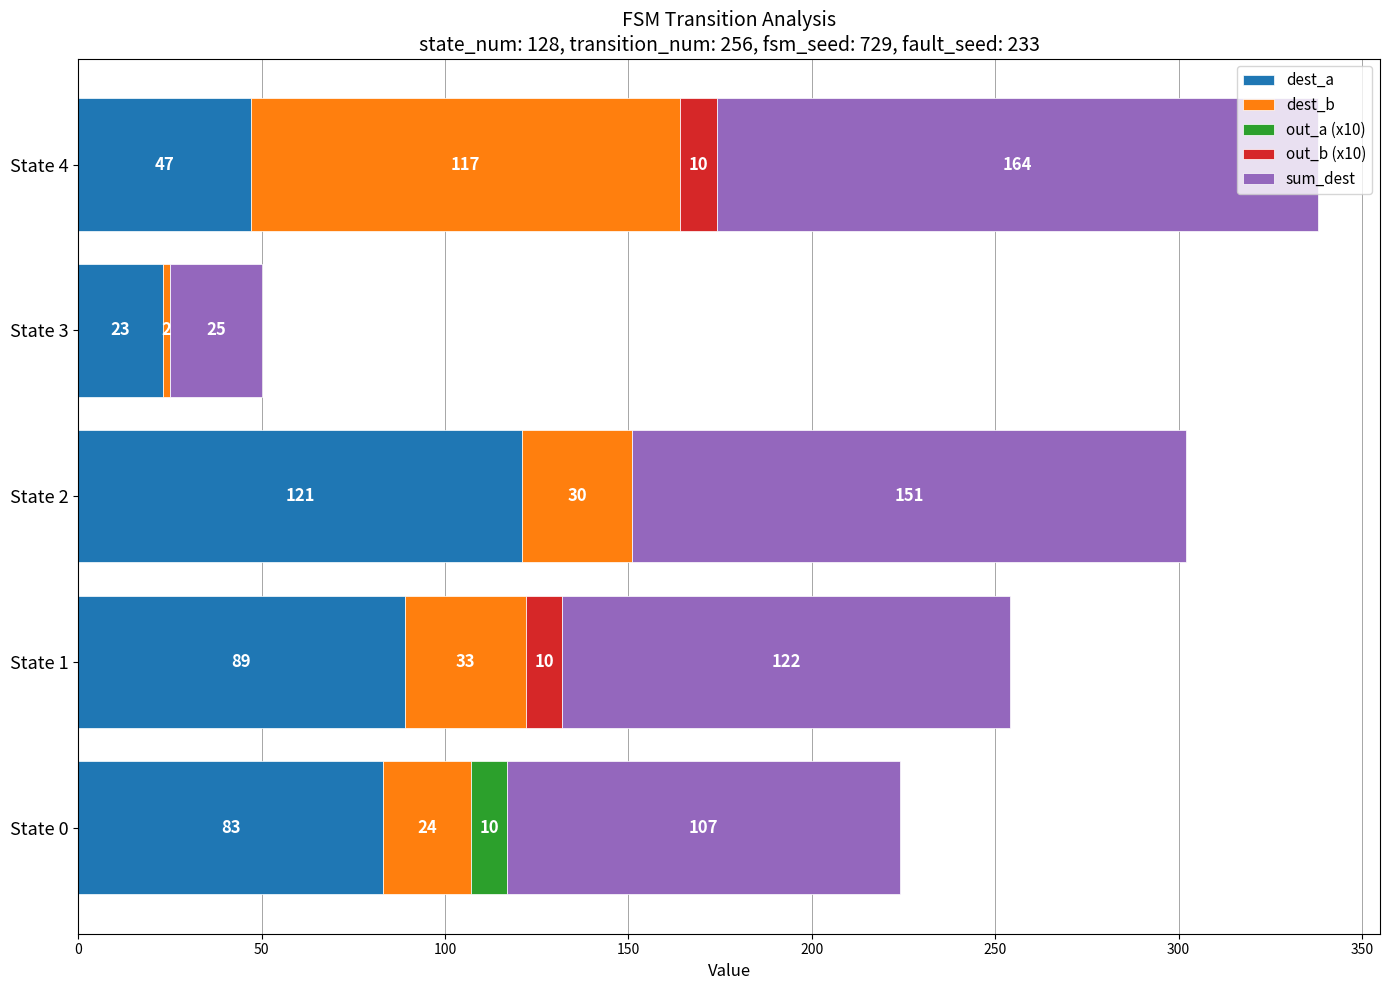

What is the approximate value of dest_a at State 3, to the nearest 5?

25